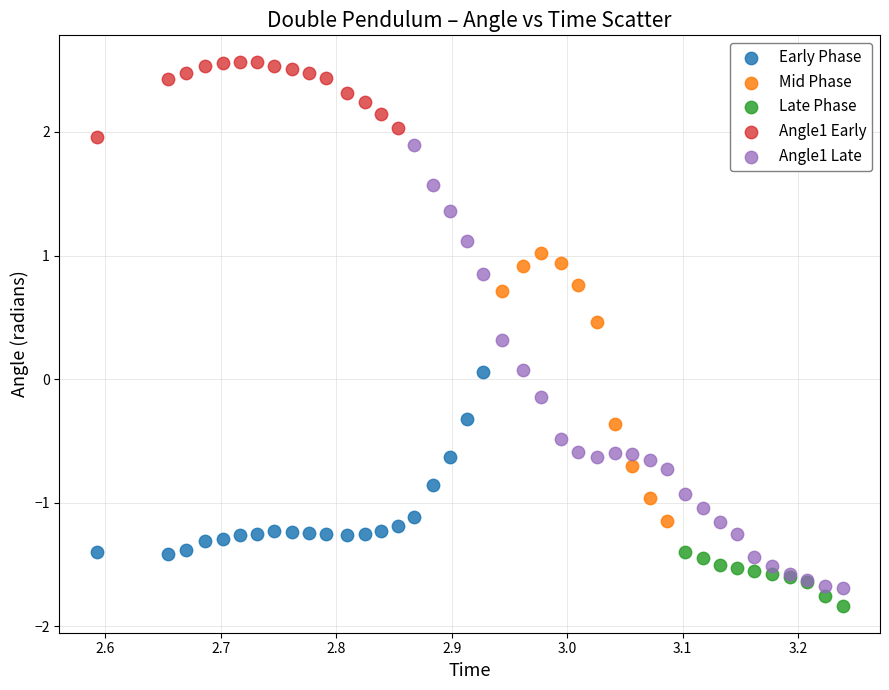

Which series reaches the maximum Y coordinate?

Angle1 Early